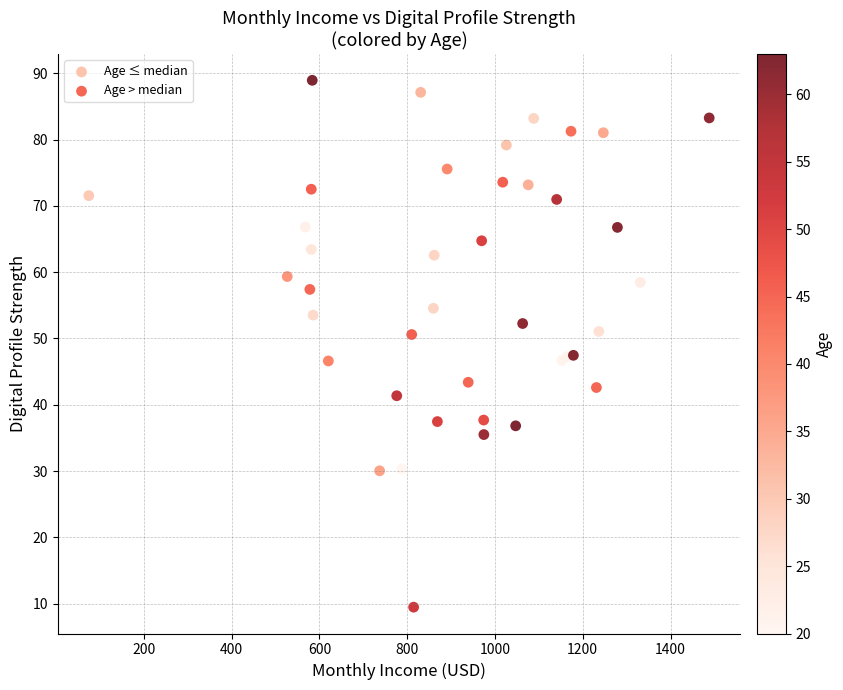

Which series reaches the minimum Y coordinate?

Age > median